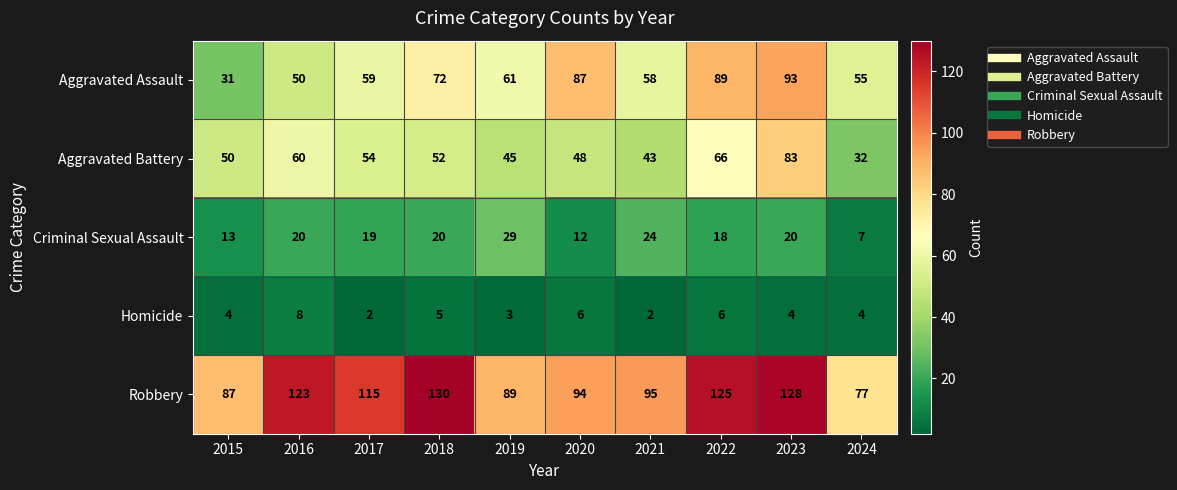

Rank the series by their maximum value, from highest to lowest.

Robbery, Aggravated Assault, Aggravated Battery, Criminal Sexual Assault, Homicide